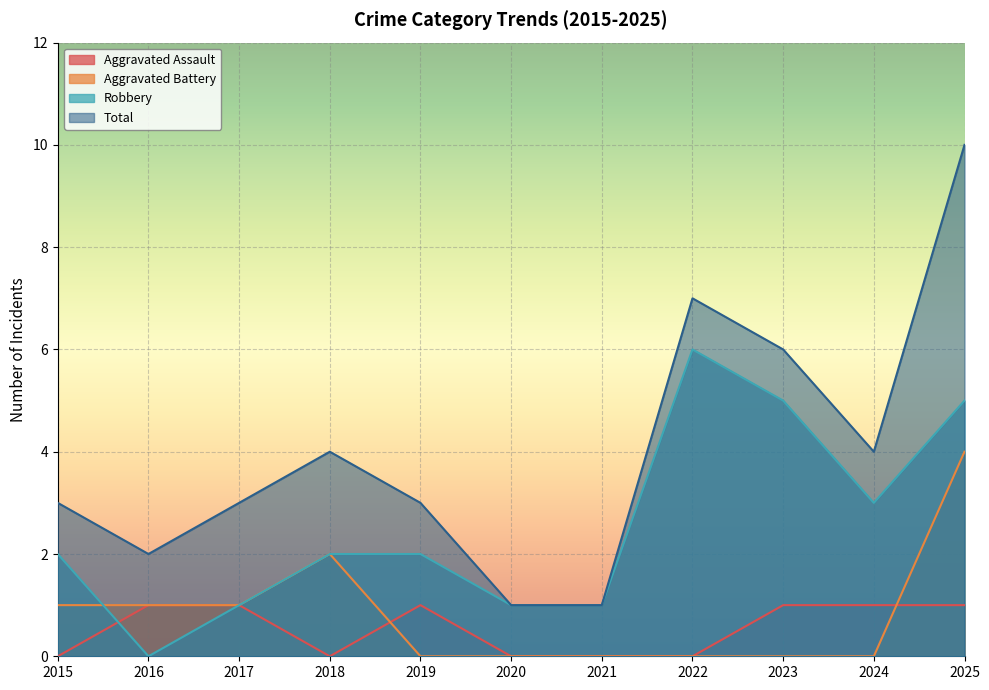

Reading right to left, list all the values displayed in this chart.

Aggravated Assault: 2025=1	2024=1	2023=1	2022=0	2021=0	2020=0	2019=1	2018=0	2017=1	2016=1	2015=0
Aggravated Battery: 2025=4	2024=0	2023=0	2022=0	2021=0	2020=0	2019=0	2018=2	2017=1	2016=1	2015=1
Robbery: 2025=5	2024=3	2023=5	2022=6	2021=1	2020=1	2019=2	2018=2	2017=1	2016=0	2015=2
Total: 2025=10	2024=4	2023=6	2022=7	2021=1	2020=1	2019=3	2018=4	2017=3	2016=2	2015=3